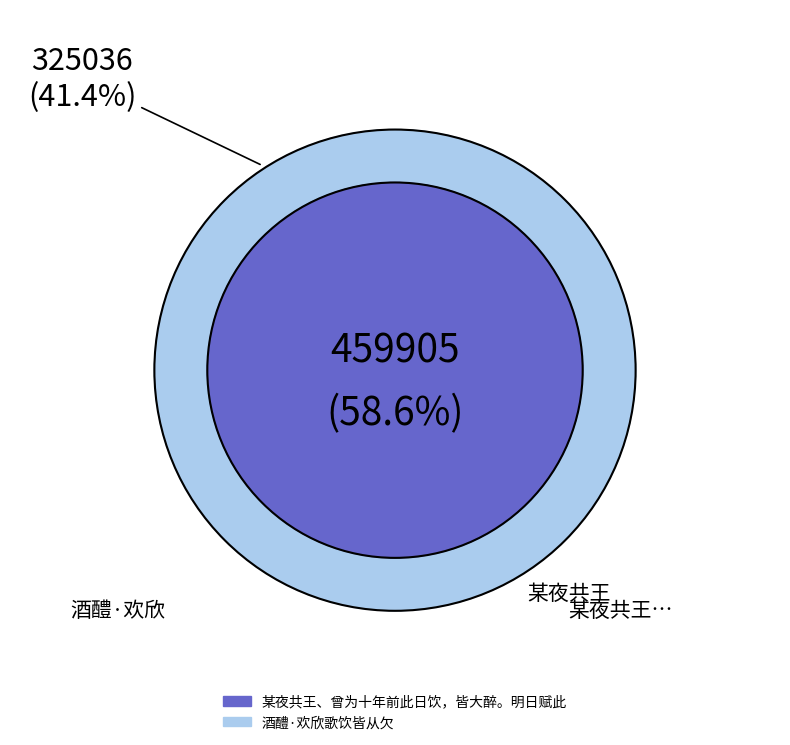

Which has a higher value, 某夜共王、曾为十年前此日饮，皆大醉。明日赋此 or 酒醴·欢欣歌饮皆从欠?

某夜共王、曾为十年前此日饮，皆大醉。明日赋此